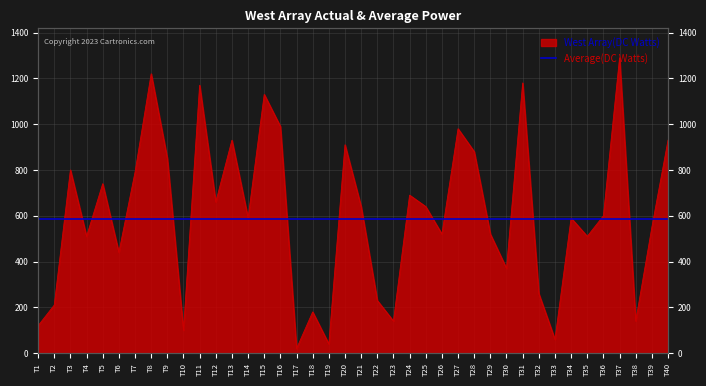

True or false: the data shows 1209 at T13.

False